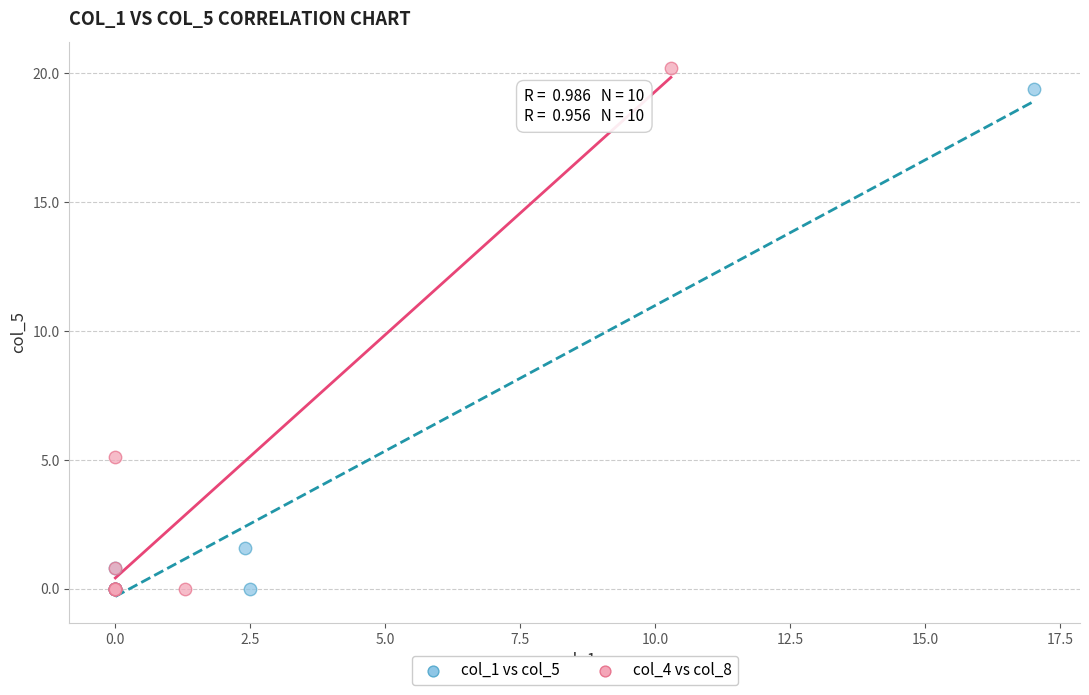

Which series has the widest spread of Y values?

col_4 vs col_8